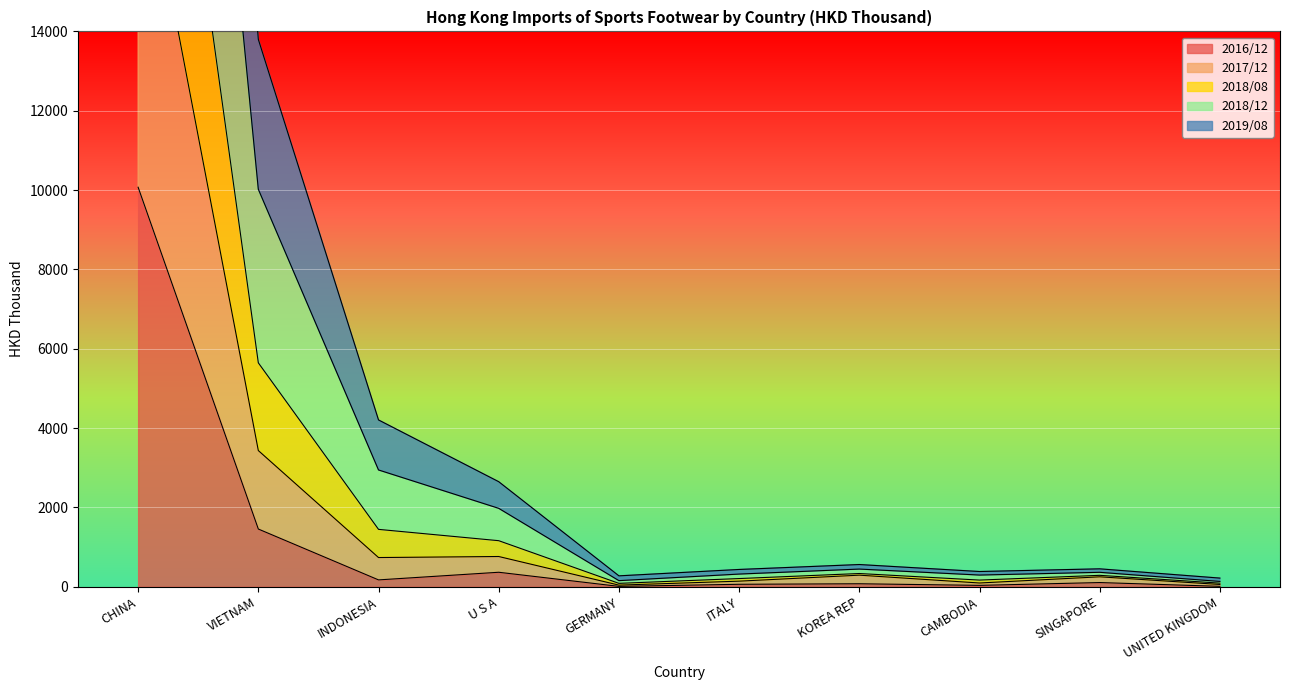

Which series has the widest spread of values?

201812